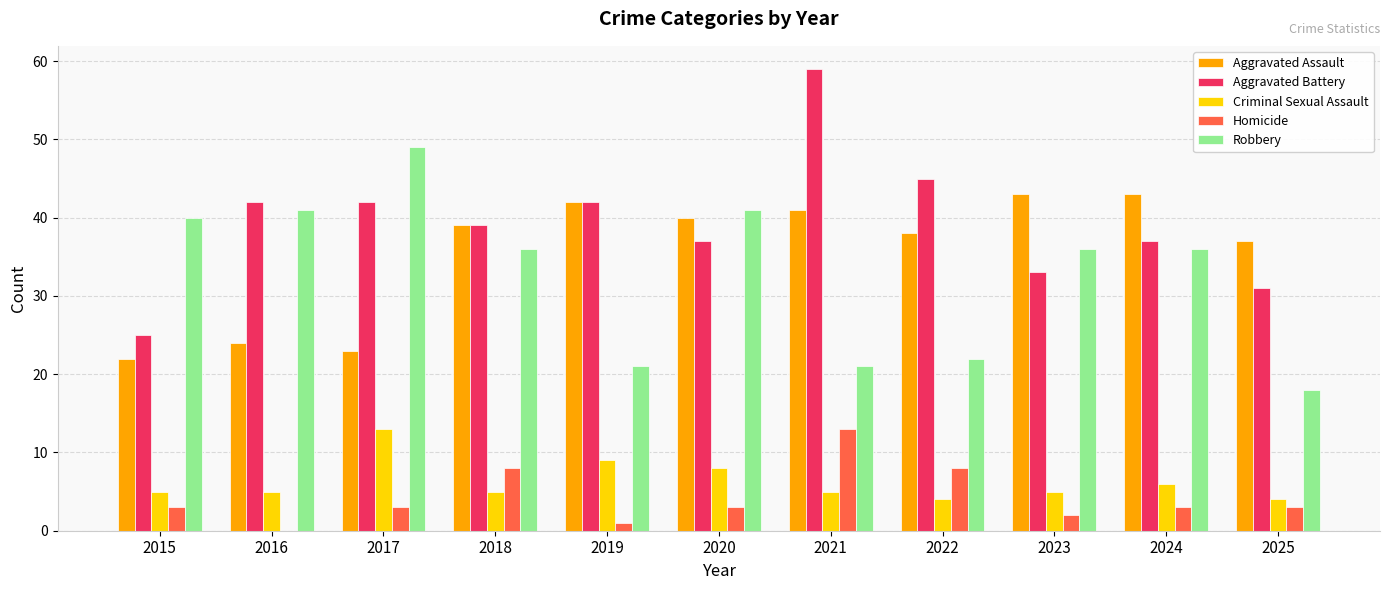

How many groups of bars are there?

11